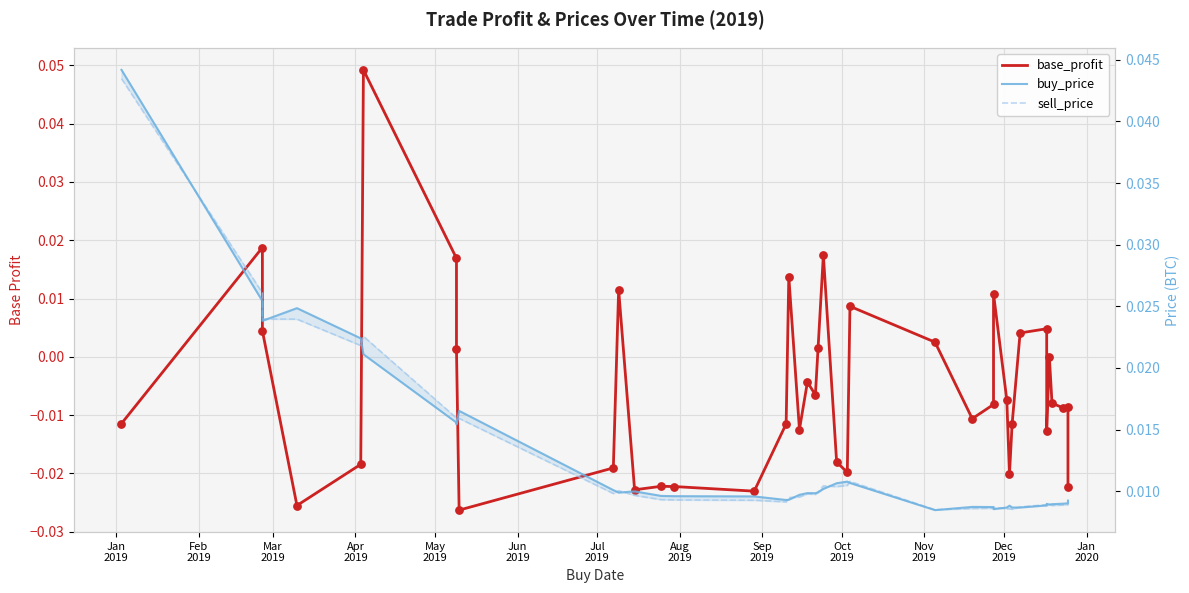

Which series contains the highest Y value?

base_profit